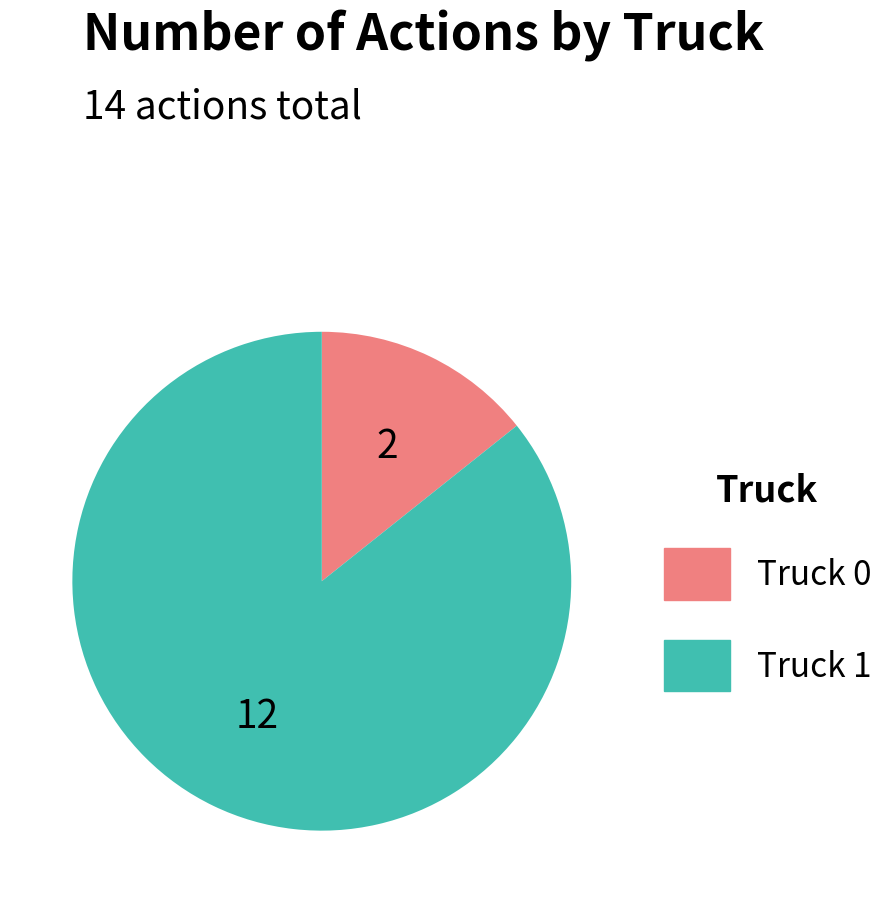

The Truck 1 slice represents 86% of the pie. True or false?

True